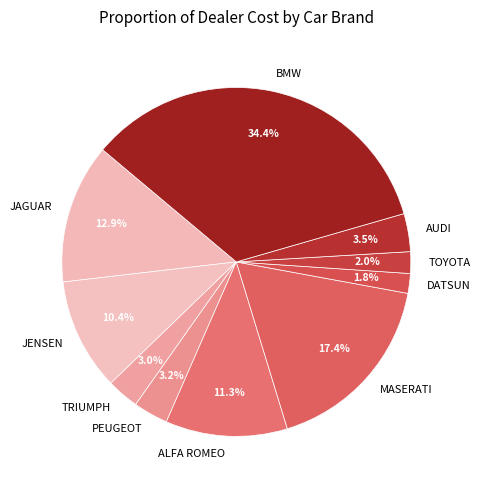

To the nearest percent, what is the average slice percentage?

10%